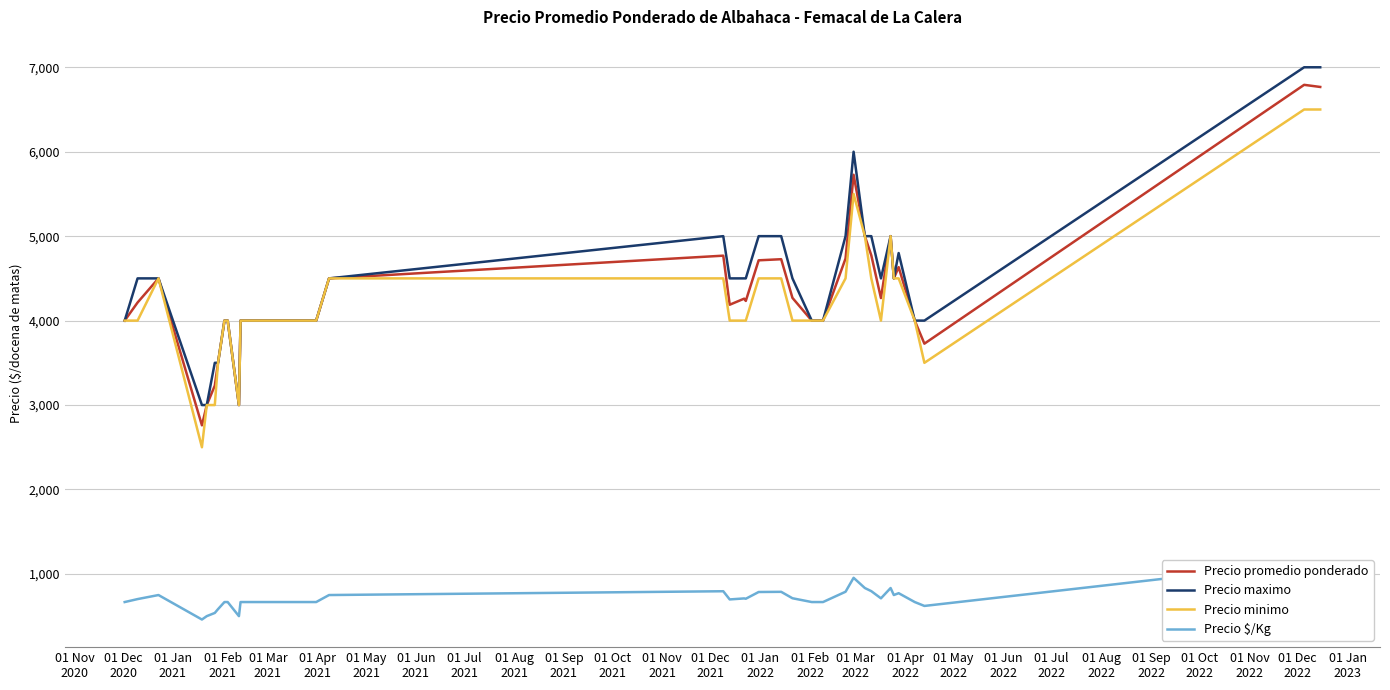

What are all the series names shown in the legend?

Precio promedio ponderado, Precio maximo, Precio minimo, Precio $/Kg